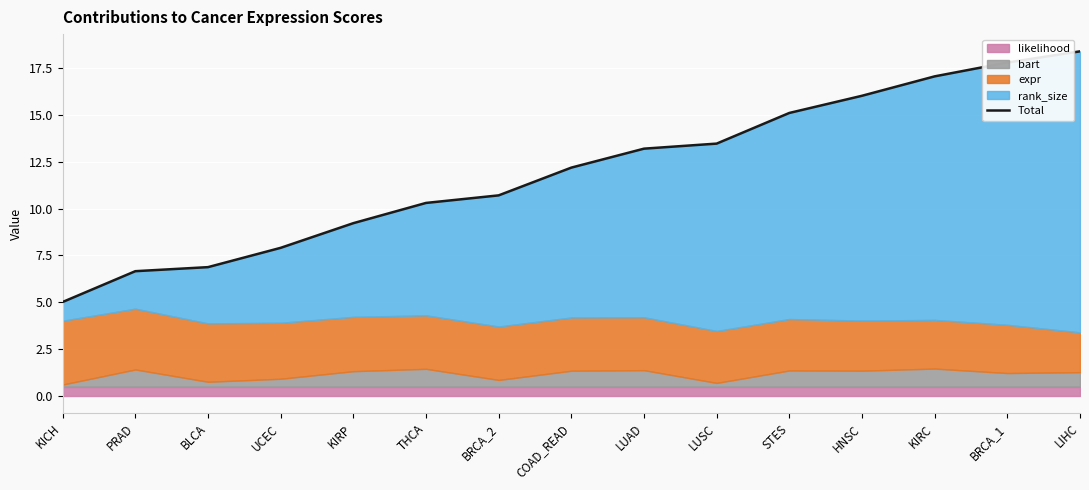

What is the label of the 6th point from the right?

LUSC